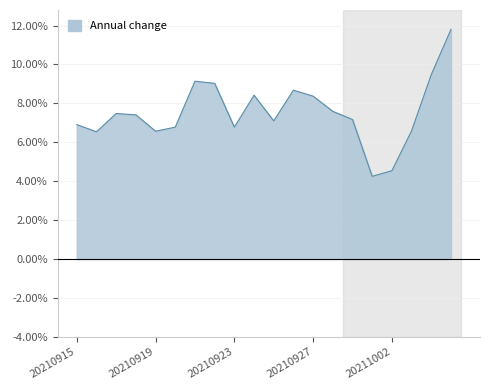

Reading right to left, extract all data points from this chart.

20211005=11.8	20211004=9.5	20211003=6.6	20211002=4.5	20211001=4.2	20210929=7.2	20210928=7.6	20210927=8.4	20210926=8.7	20210925=7.1	20210924=8.4	20210923=6.8	20210922=9.0	20210921=9.1	20210920=6.8	20210919=6.6	20210918=7.4	20210917=7.5	20210916=6.5	20210915=6.9